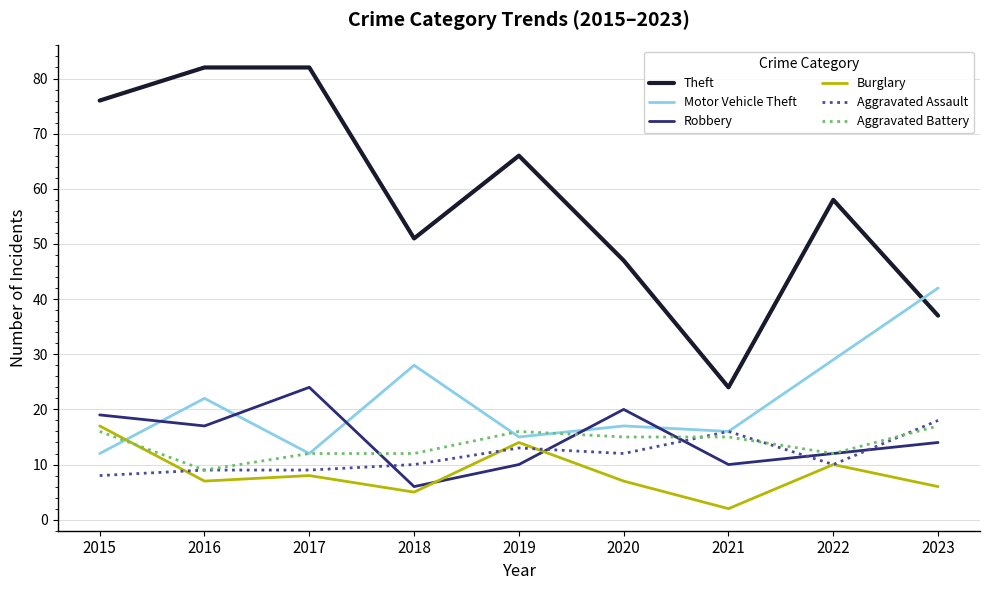

What are all the series names shown in the legend?

Theft, Motor Vehicle Theft, Robbery, Burglary, Aggravated Assault, Aggravated Battery